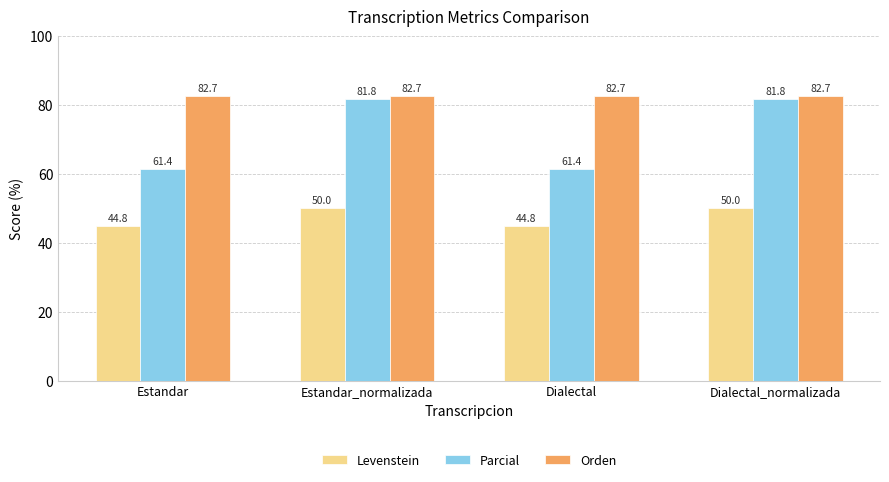

At how many categories does at least one series exceed 55?

4